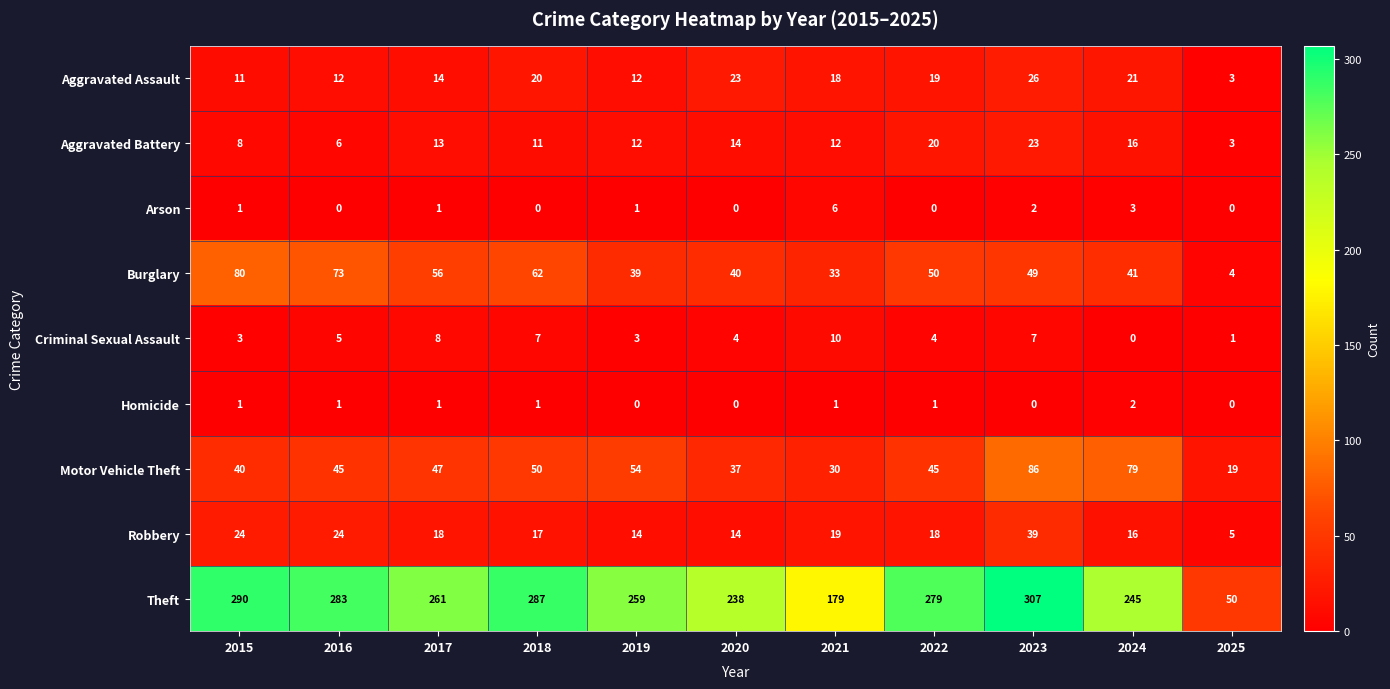

At which category is the sum across all series the highest?

2023